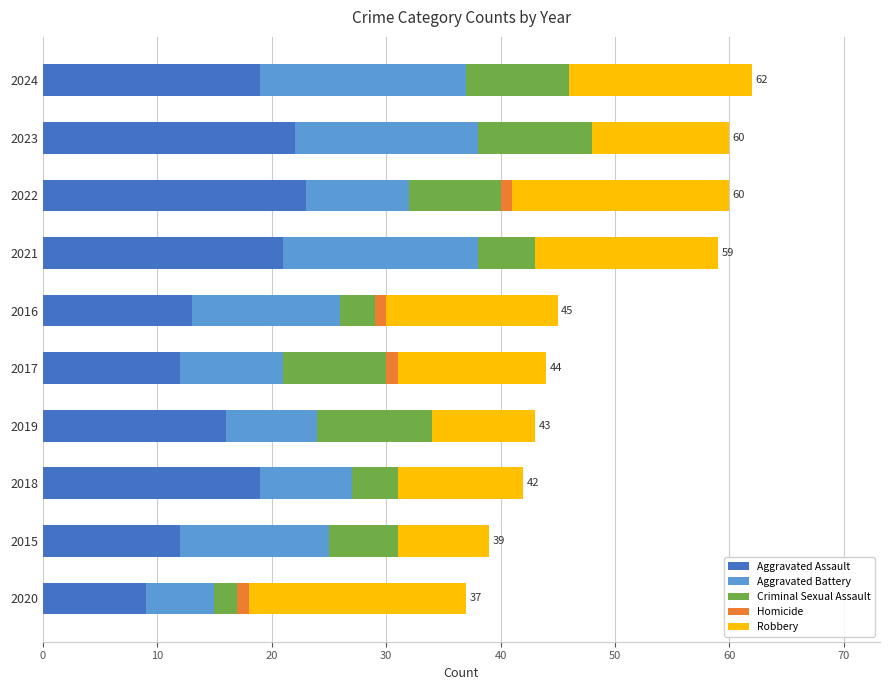

What is the total value across all series at 2015?

39